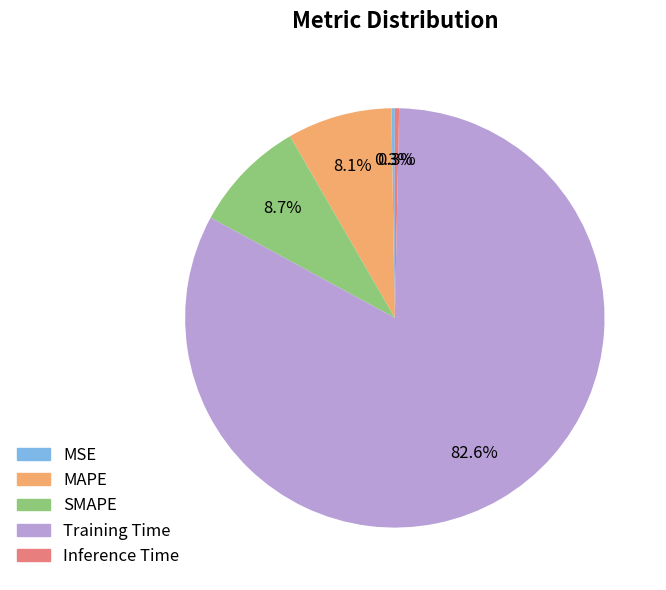

Is there any slice that represents more than half of the pie?

Yes